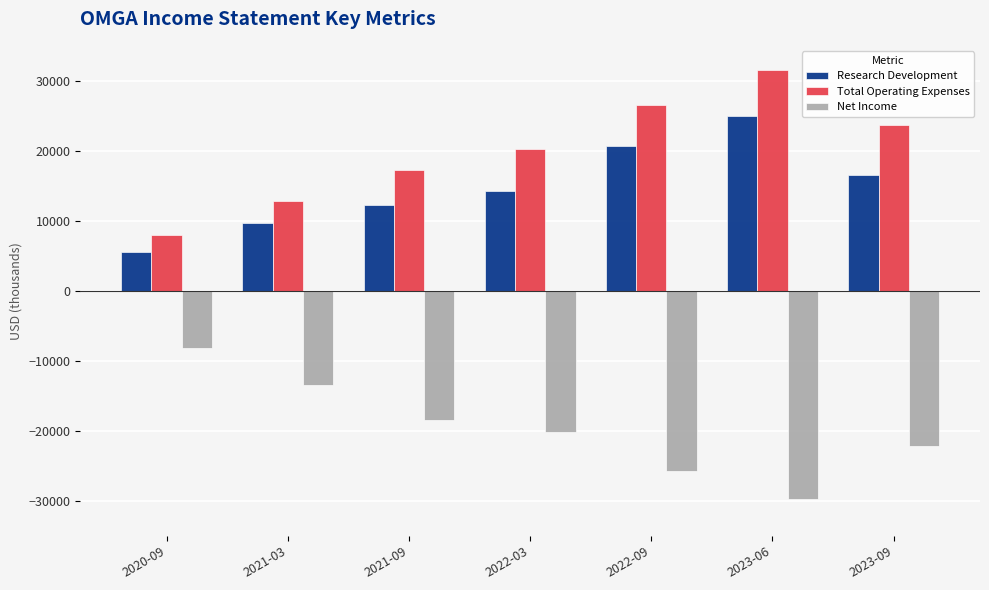

Rank the series at 2022-03 from highest to lowest value.

Total Operating Expenses, Research Development, Net Income